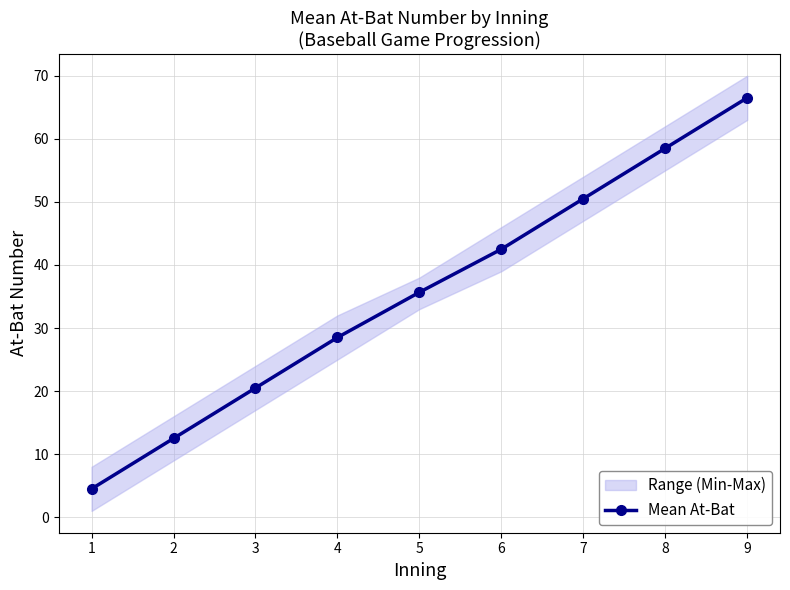

What is the ratio of the value at 9 to the value at 7?

1.3